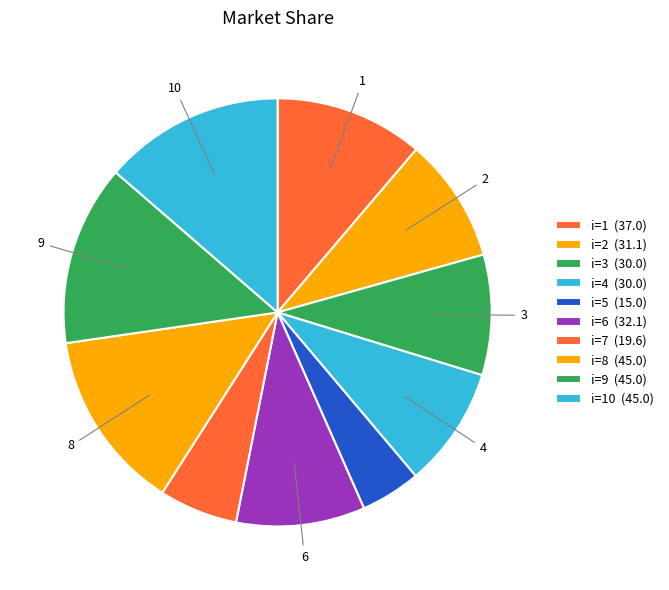

Count the number of slices in the pie.

10